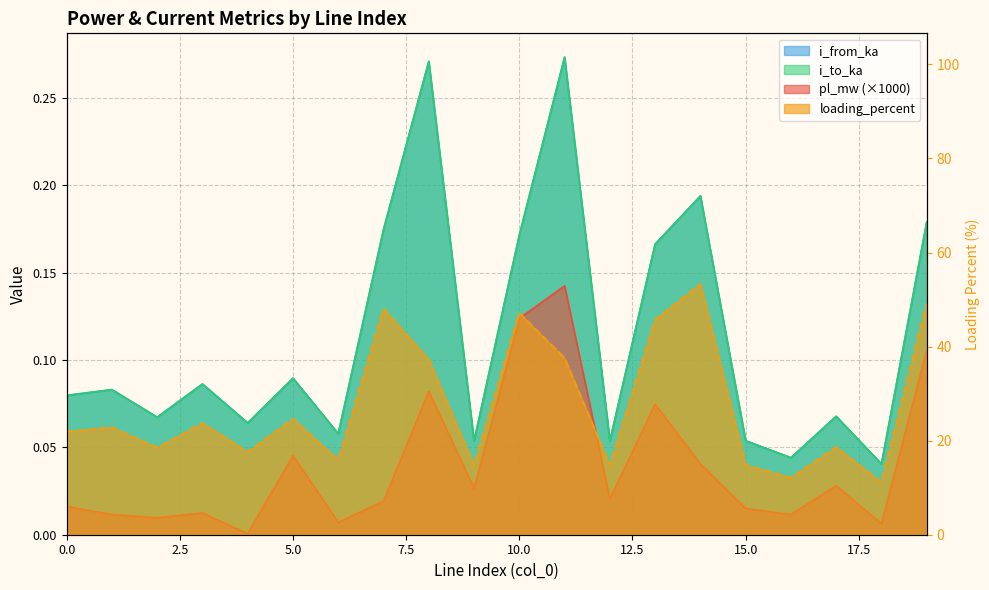

What is the sum of the i_to_ka values at 8 and 4?

0.3